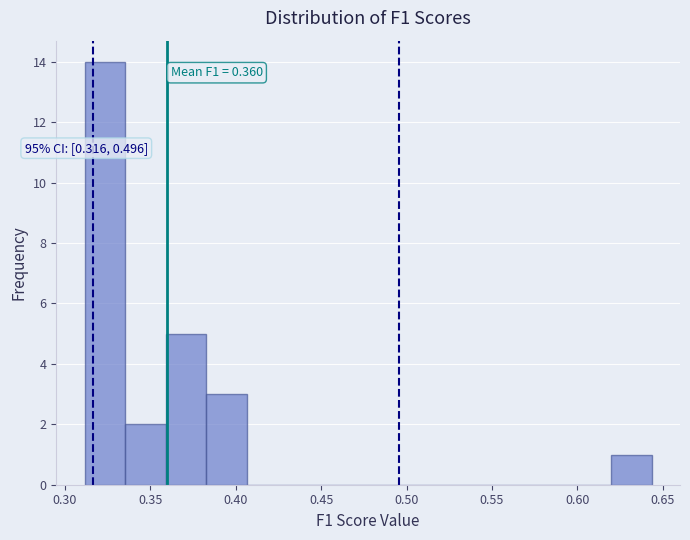

Over which range of the x-axis is the bar tallest?

0.310 to 0.335